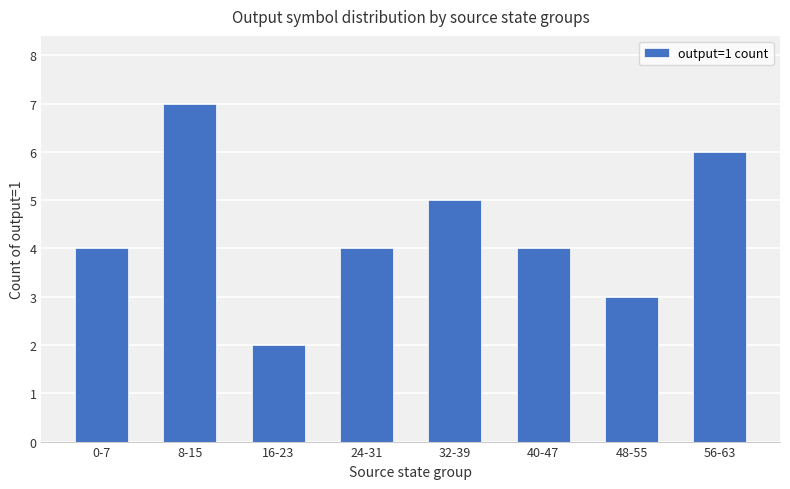

Read the value at 48-55.

3